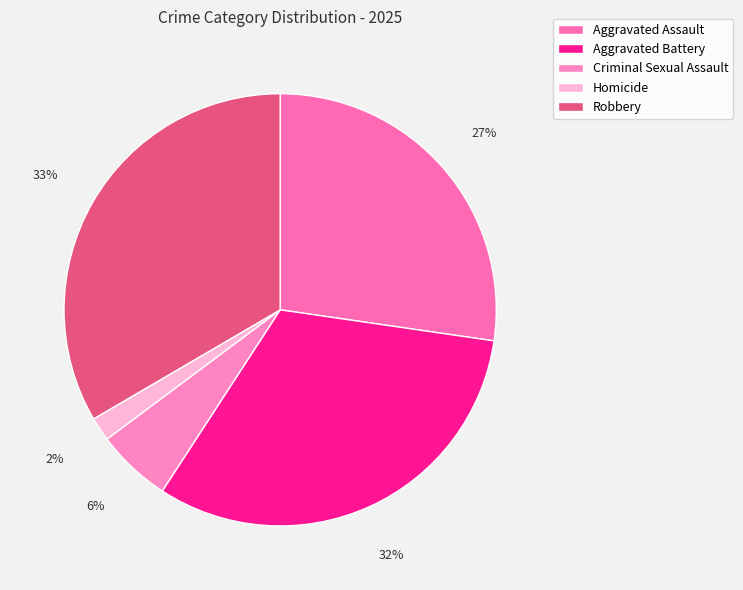

True or false: Robbery accounts for 33% of the total.

True